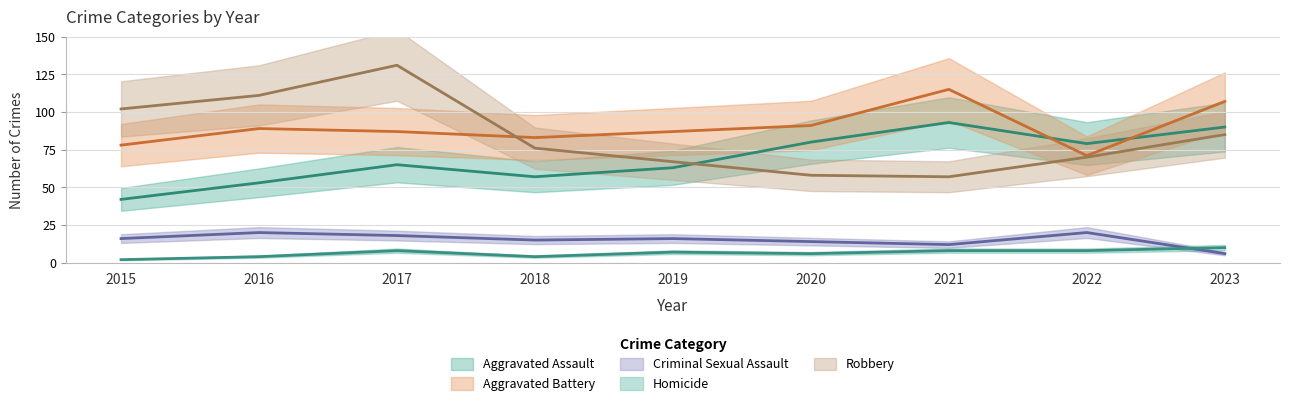

What is the difference between the highest and lowest values at 2017?

123